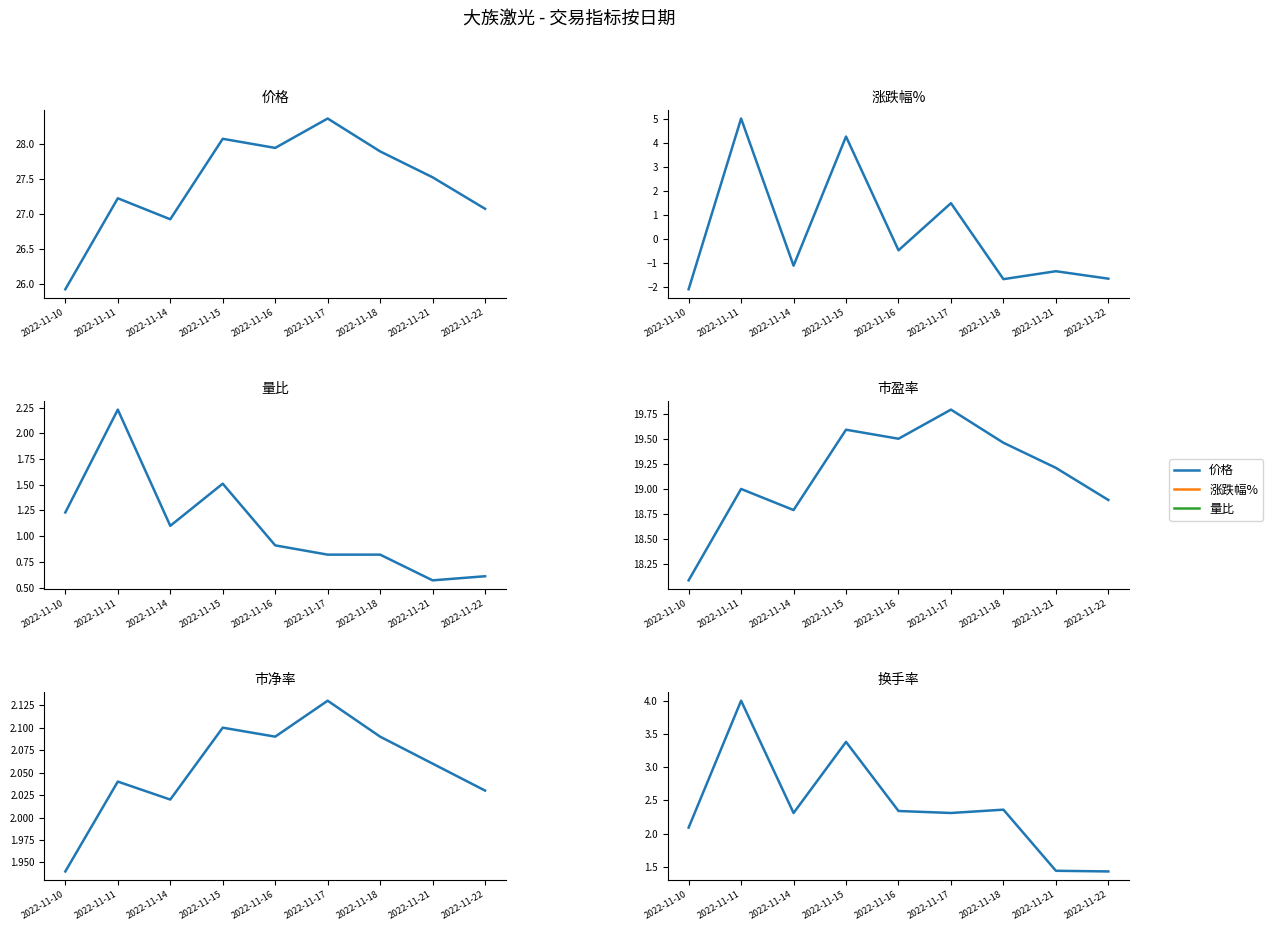

How many data points in 市盈率 are above 19?

5